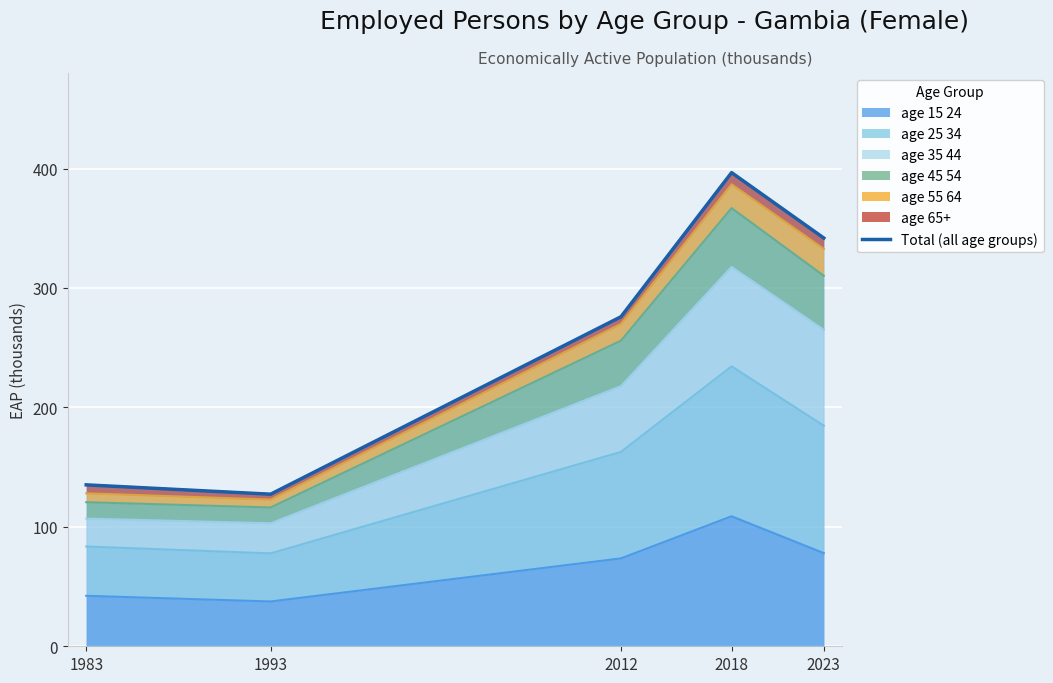

What is the value of the 3rd point from the left?

275.9